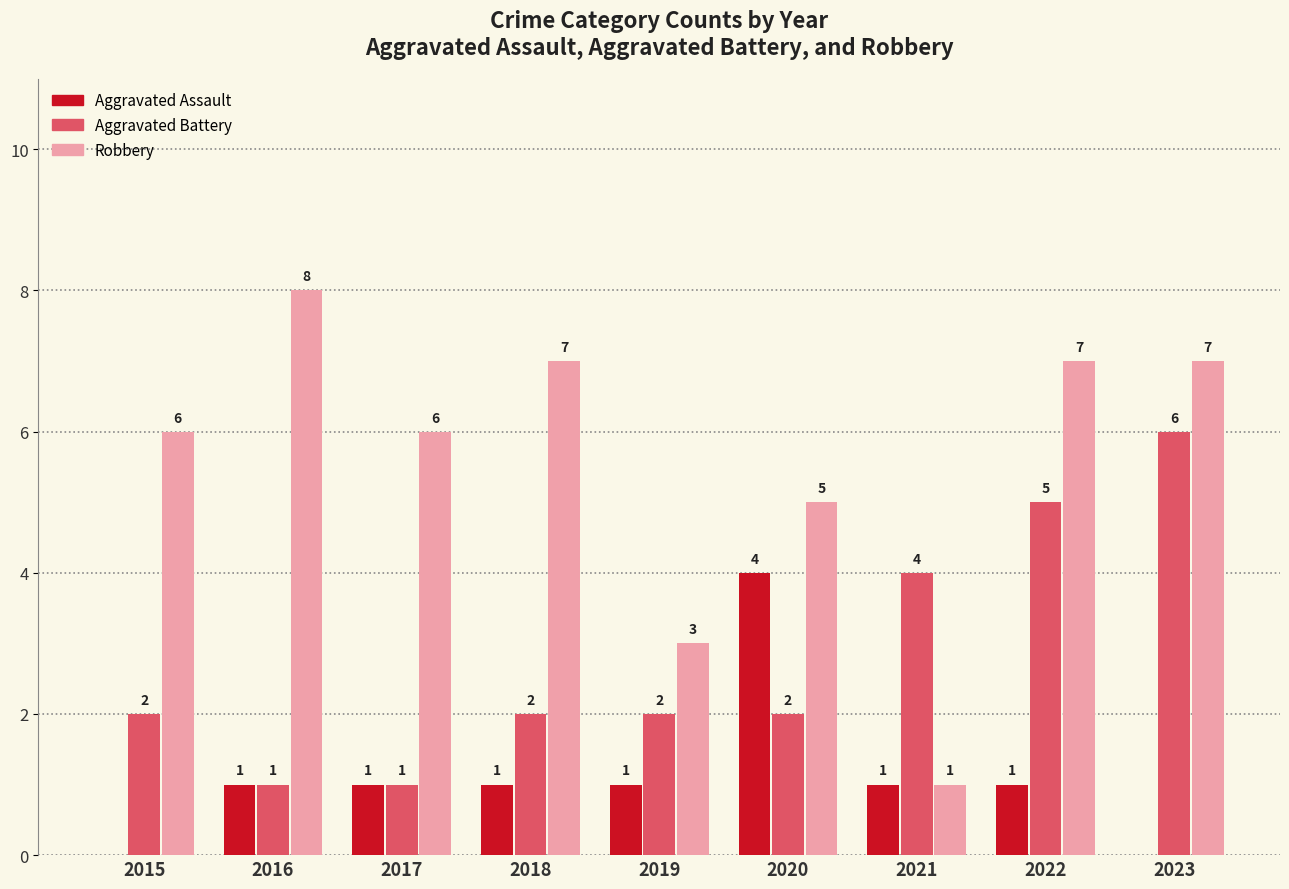

What is the sum of the Aggravated Battery values at 2023 and 2019?

8